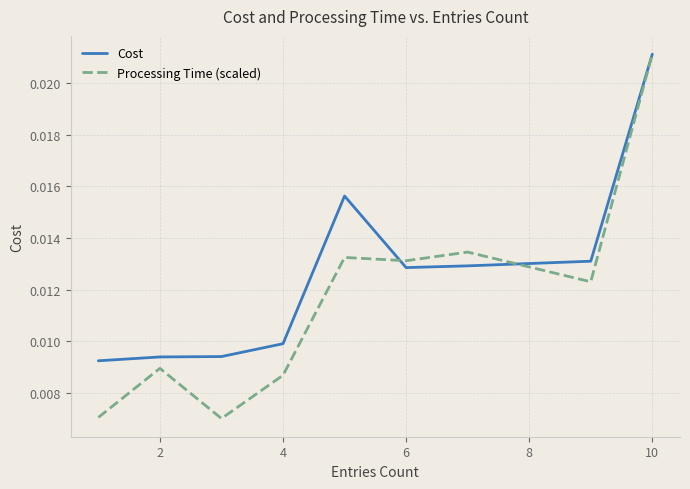

Which series has the largest range (max minus min)?

Processing Time (scaled)